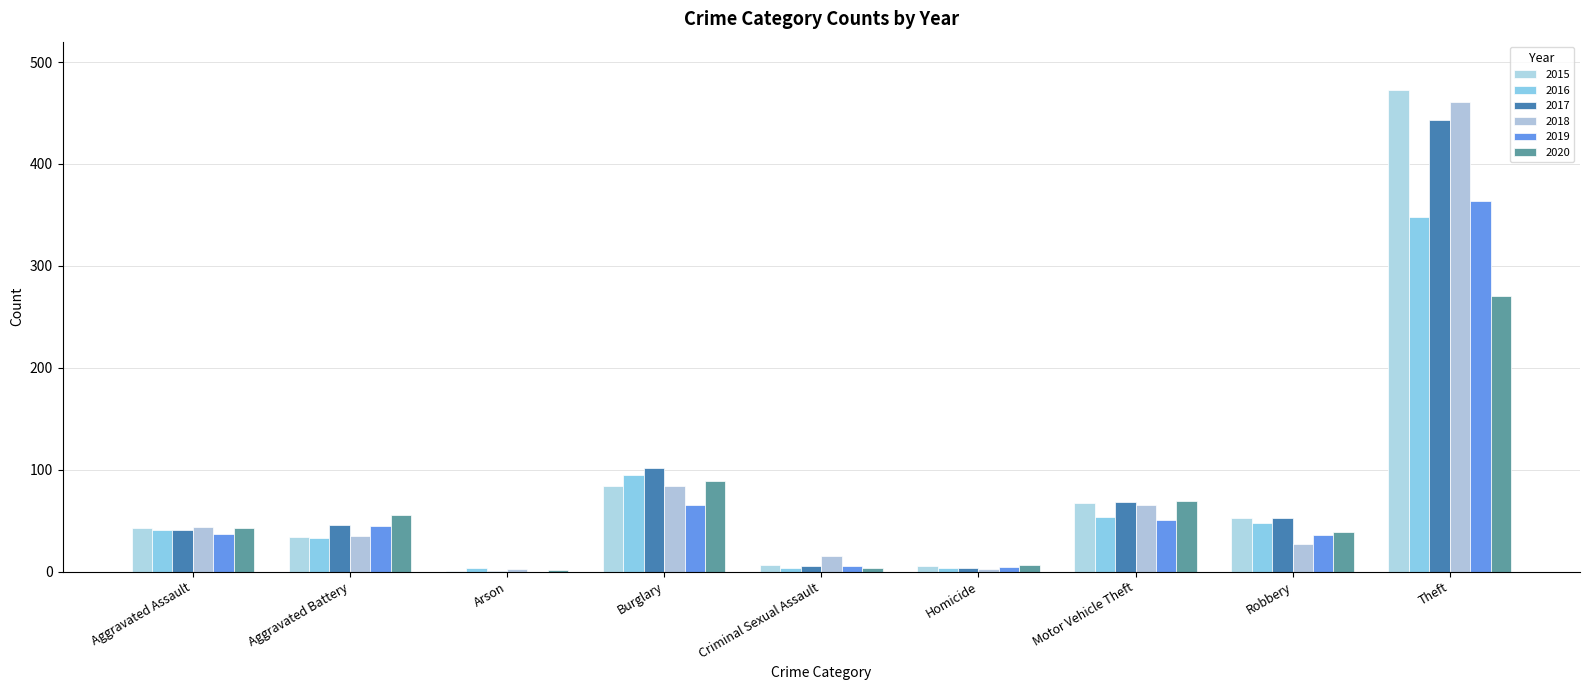

What position from the right is Homicide?

4